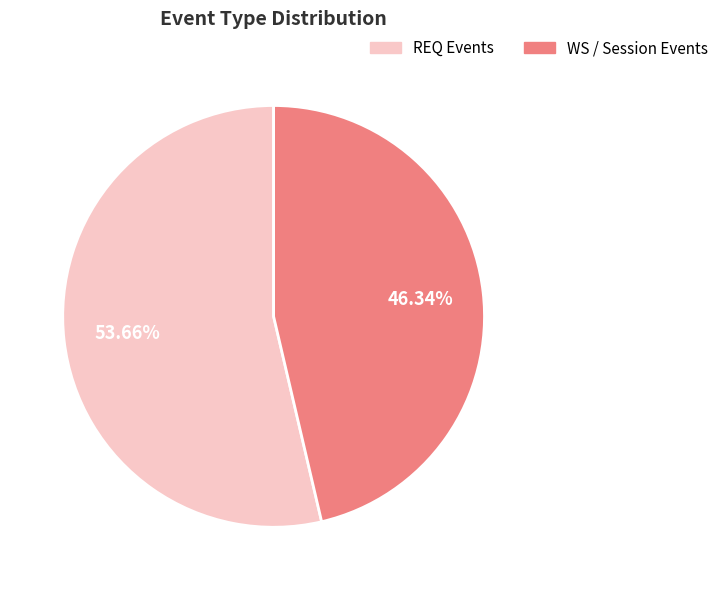

Is REQ Events the majority of the pie?

Yes